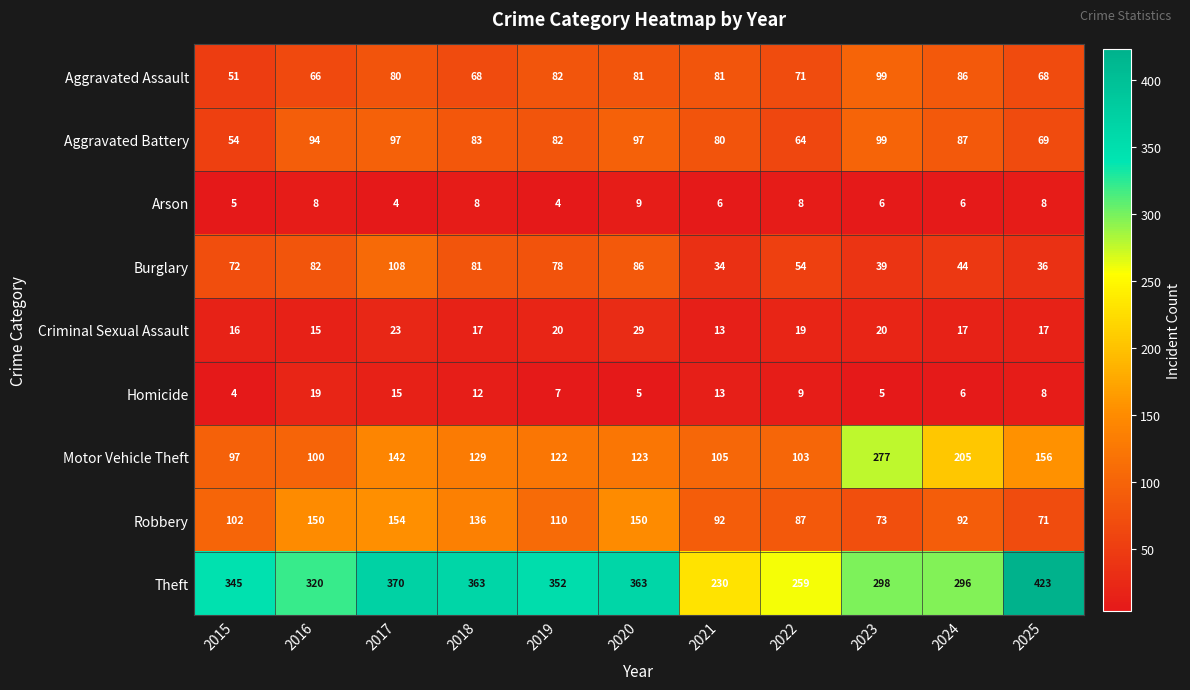

At which label is Aggravated Battery closest to 76?

2021